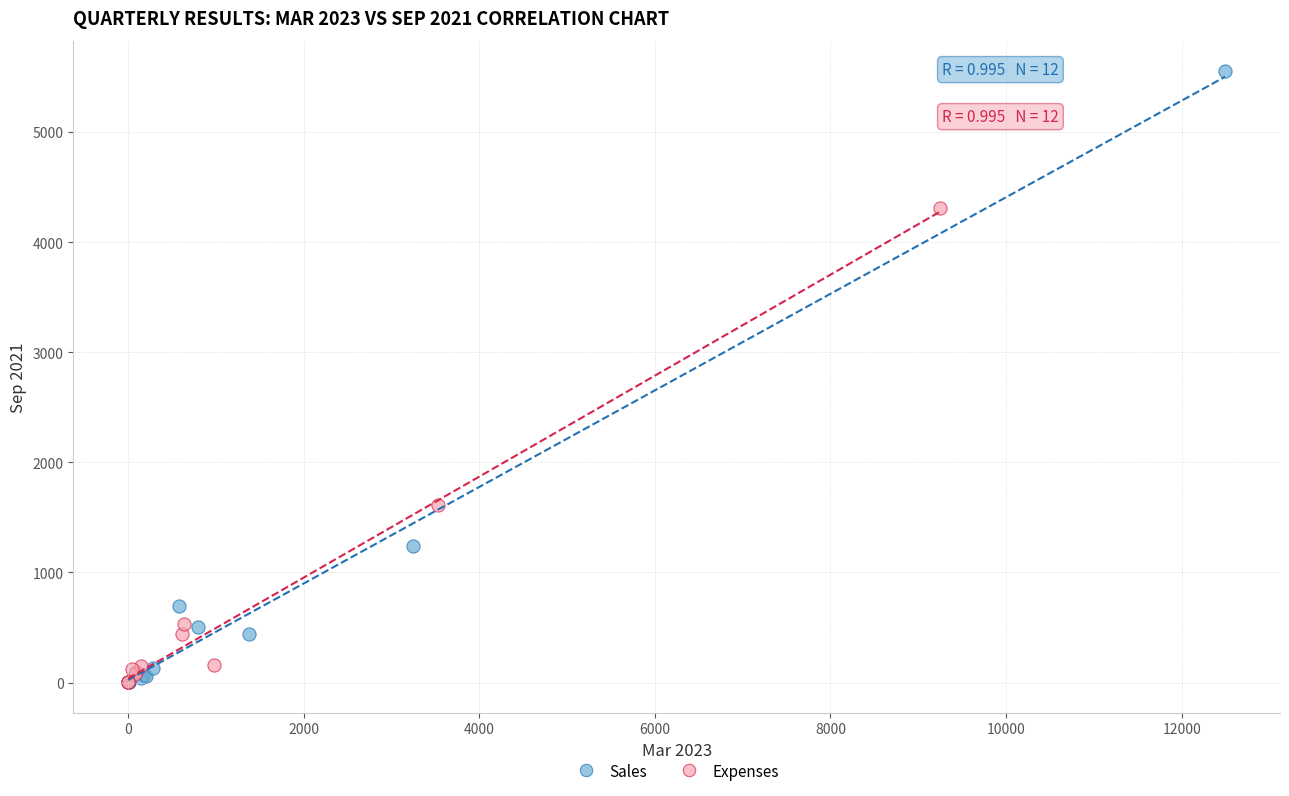

Which series reaches the maximum Y coordinate?

Sales